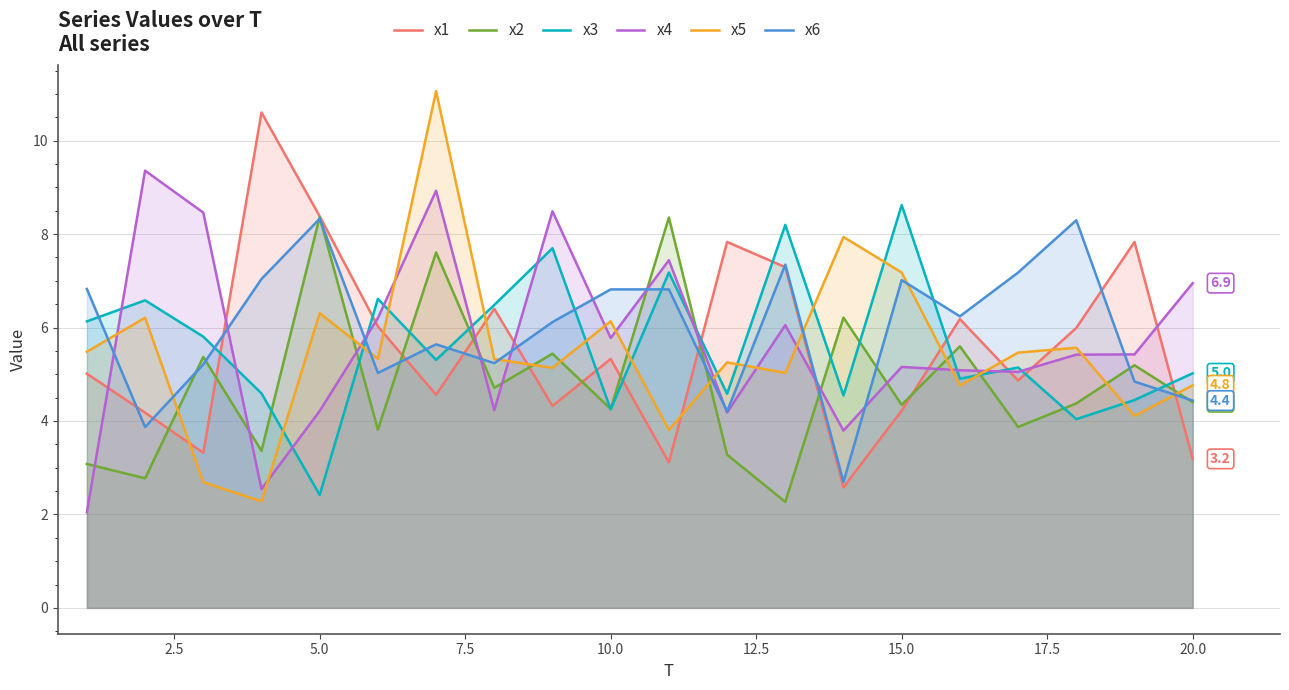

Between 15.0 and 20.0, which series saw the biggest shift?

x3